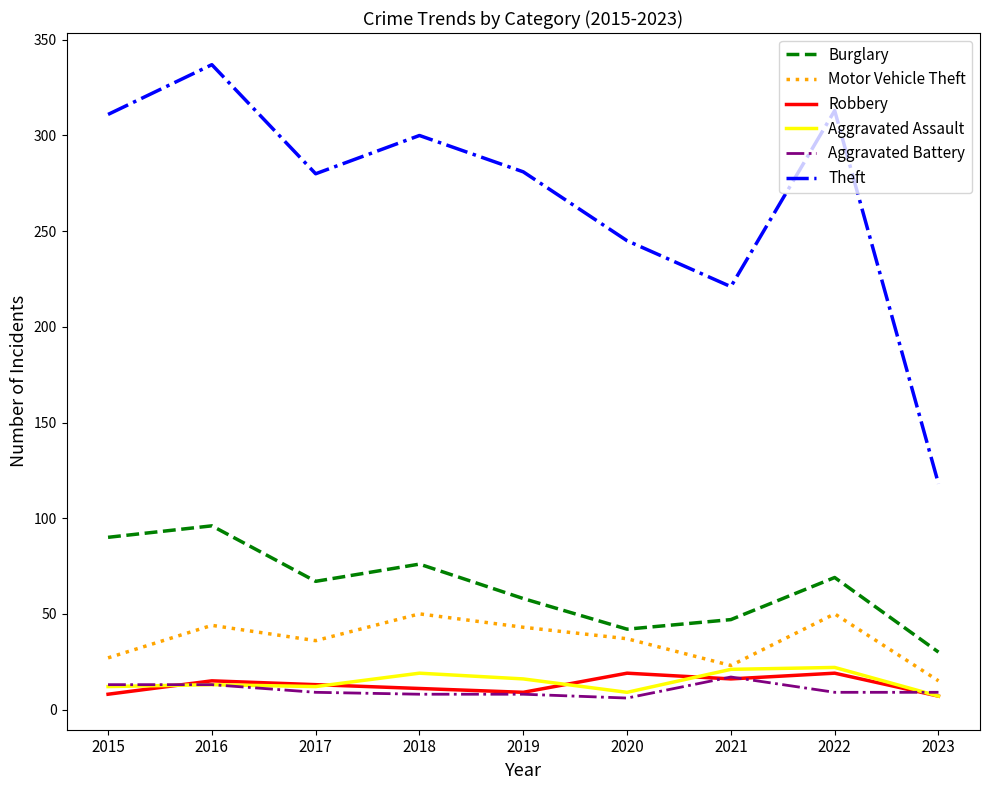

Which series changed the most between 2017 and 2020?

Theft